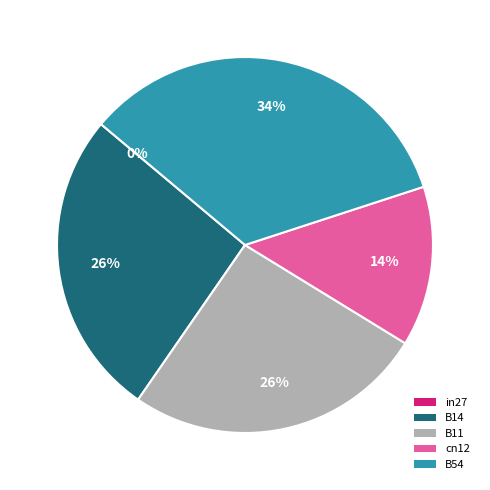

What percentage is the B11 slice, to the nearest percent?

26%